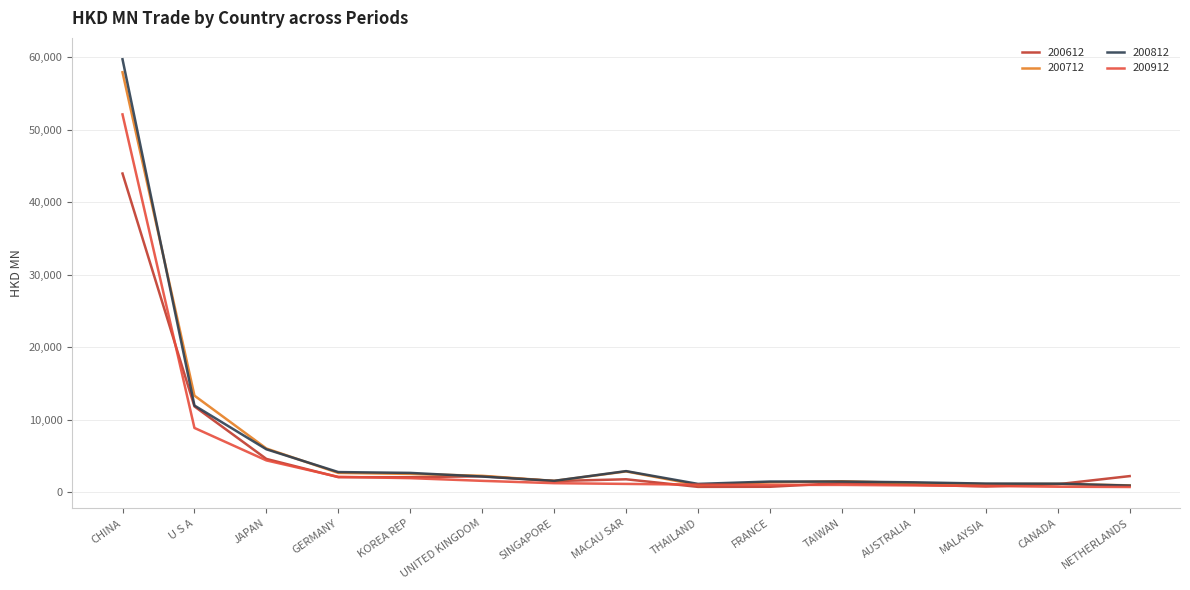

Which series has the largest range (max minus min)?

200812